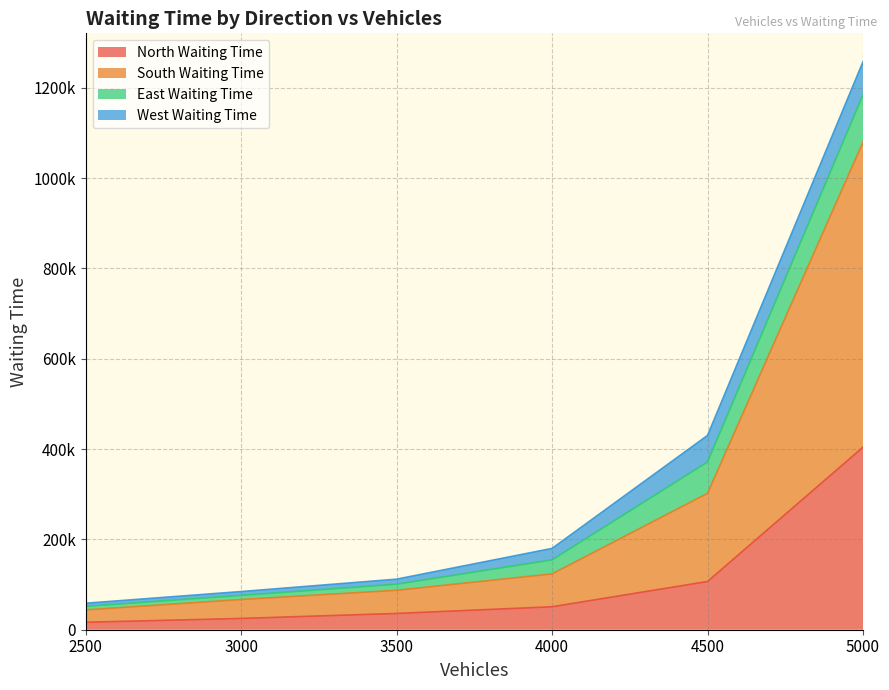

Which category has the highest value across all series?

5000